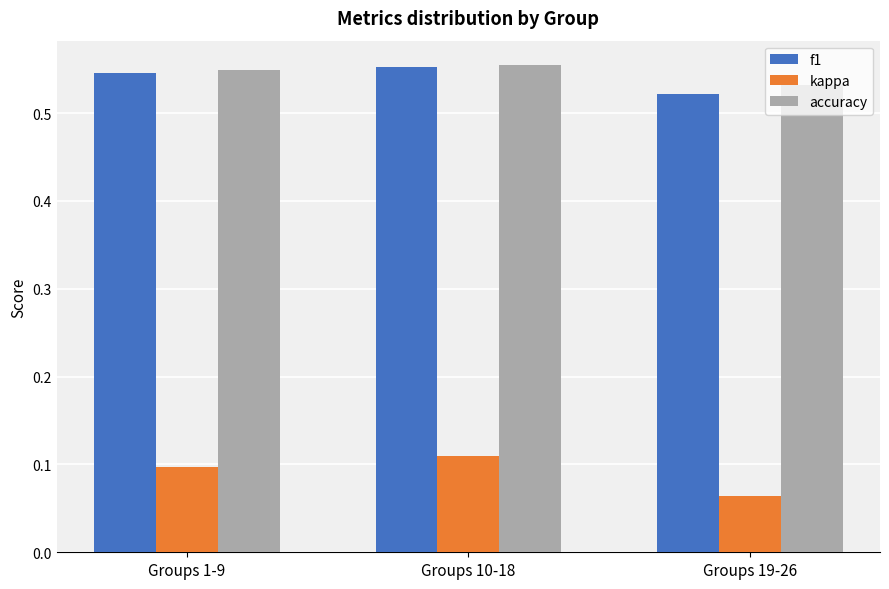

Which series has the widest spread of values?

kappa